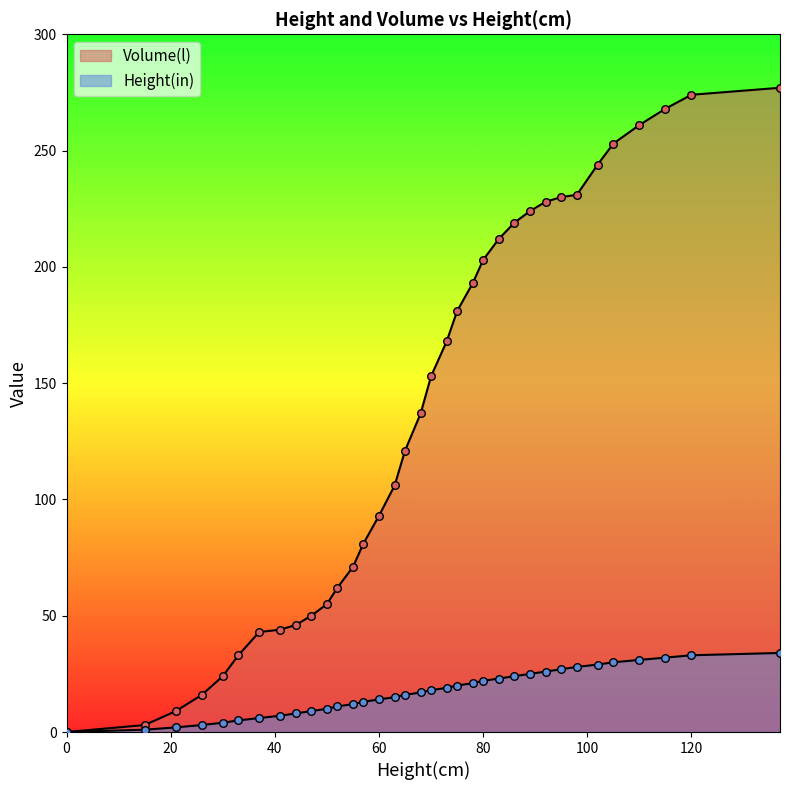

At how many categories does at least one series exceed 83?

21